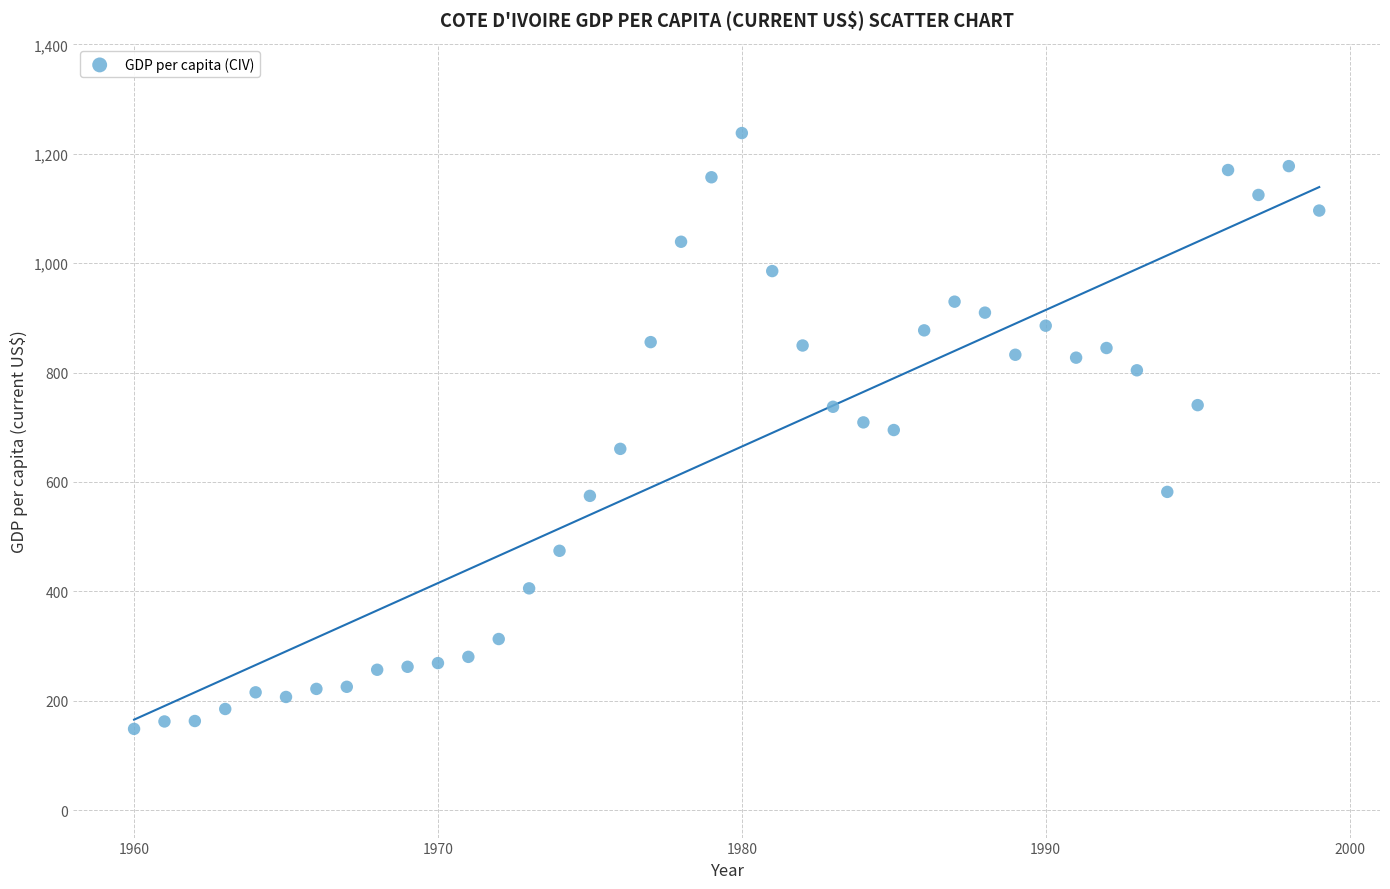

What is the range of X values (max minus min)?

39.0